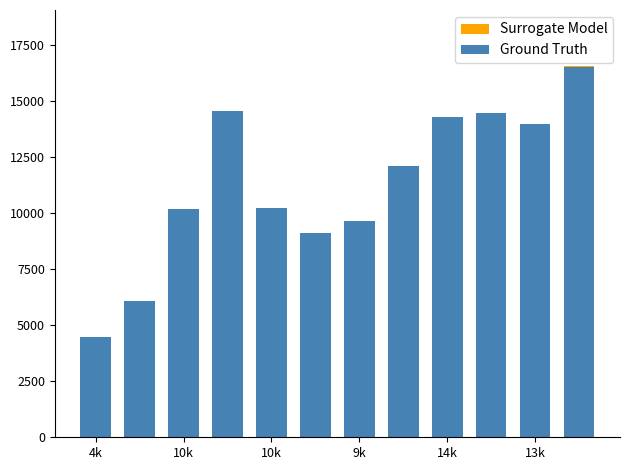

The value of Ground Truth at 9k is 14553. True or false?

True